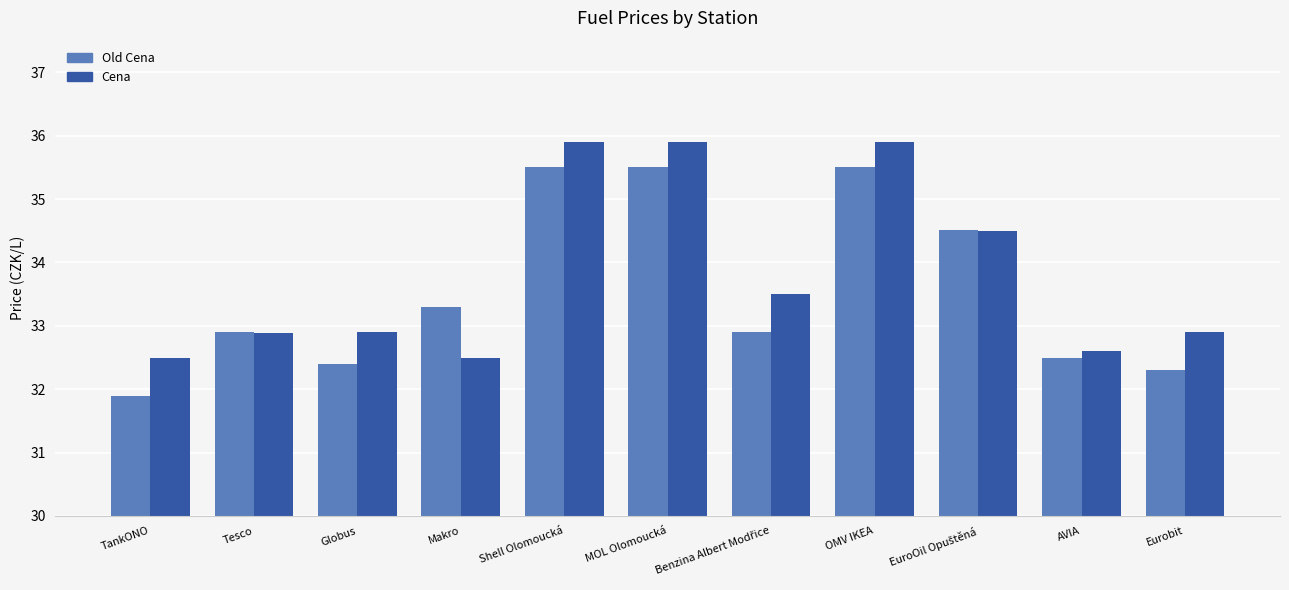

Reading left to right, what are all the values shown in this chart?

Old Cena: 31.9	32.9	32.4	33.3	35.5	35.5	32.9	35.5	34.5	32.5	32.3
Cena: 32.5	32.9	32.9	32.5	35.9	35.9	33.5	35.9	34.5	32.6	32.9